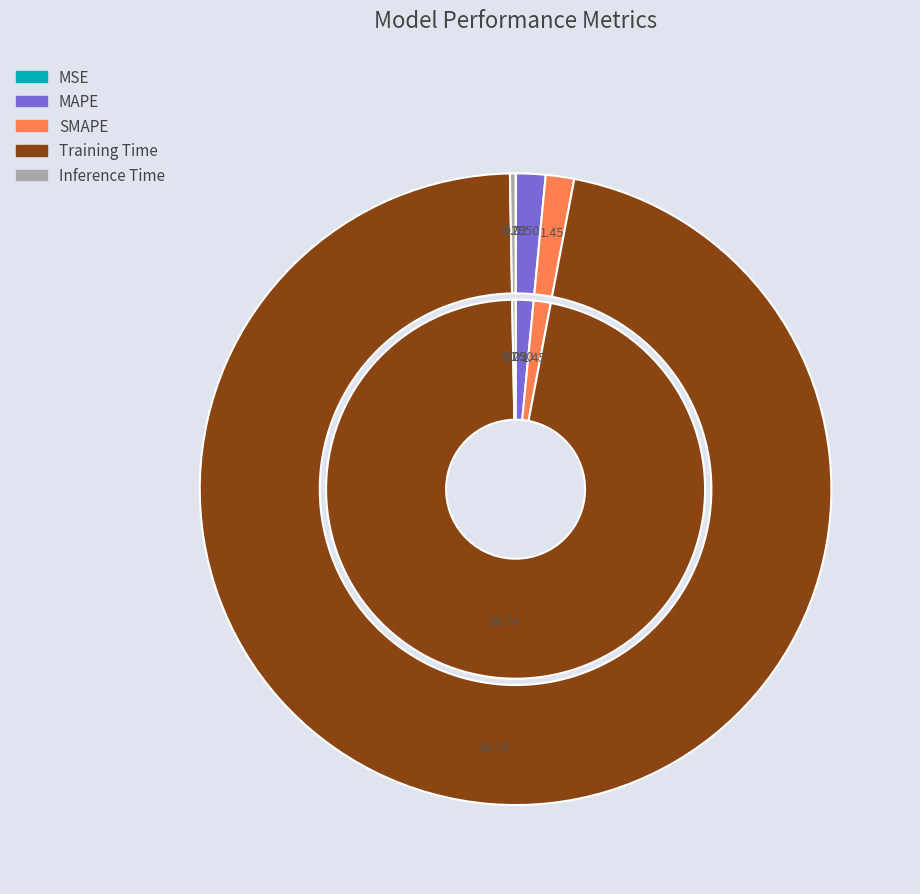

To the nearest percent, what percentage of the pie is MAPE?

2%